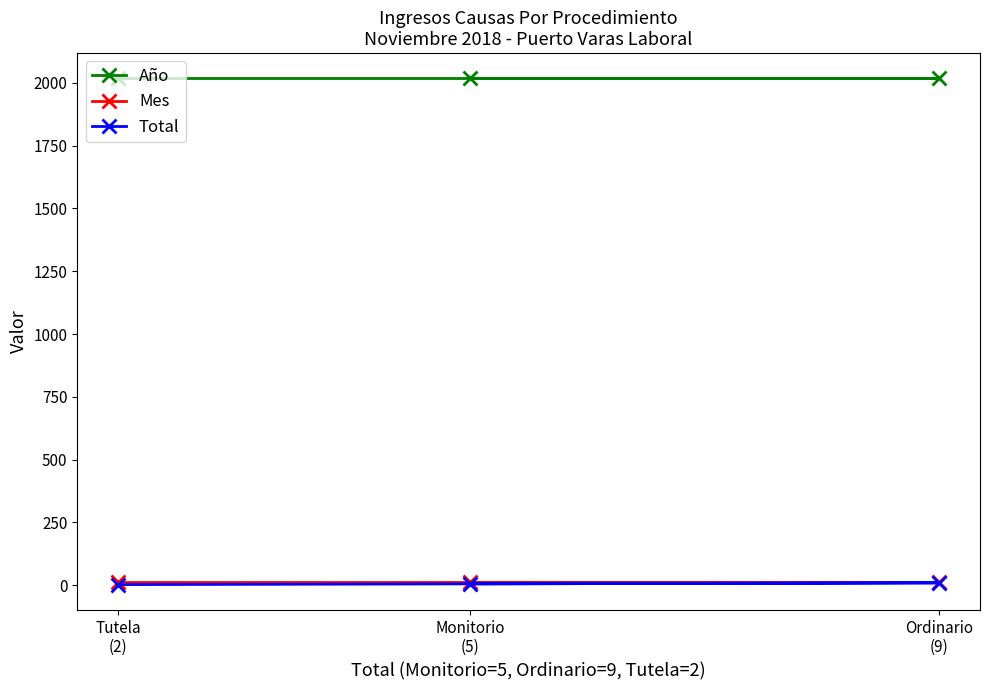

Is the value of Mes at Tutela
(2) greater than the value of Total at Monitorio
(5)?

Yes